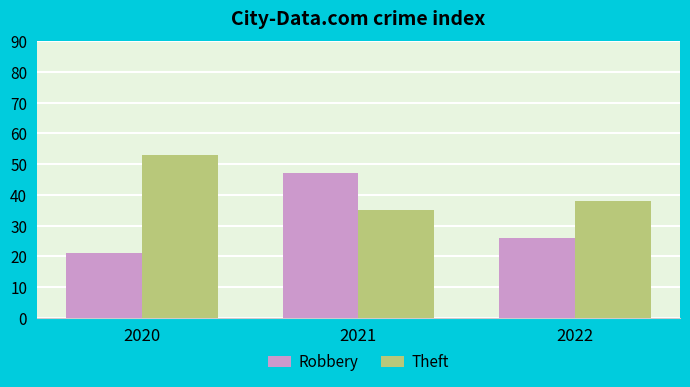

What is the difference between the highest and lowest values at 2021?

12